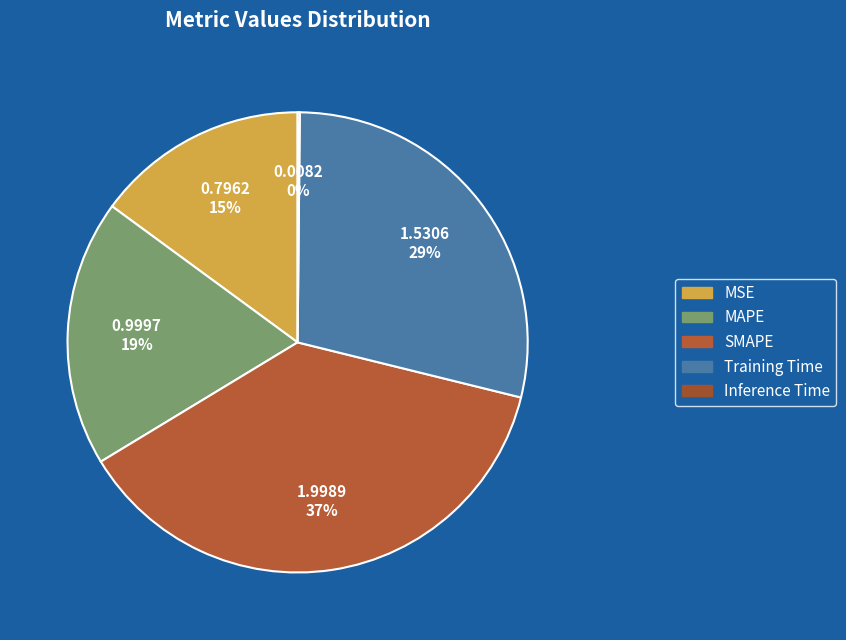

What percentage is the MAPE slice, to the nearest percent?

19%